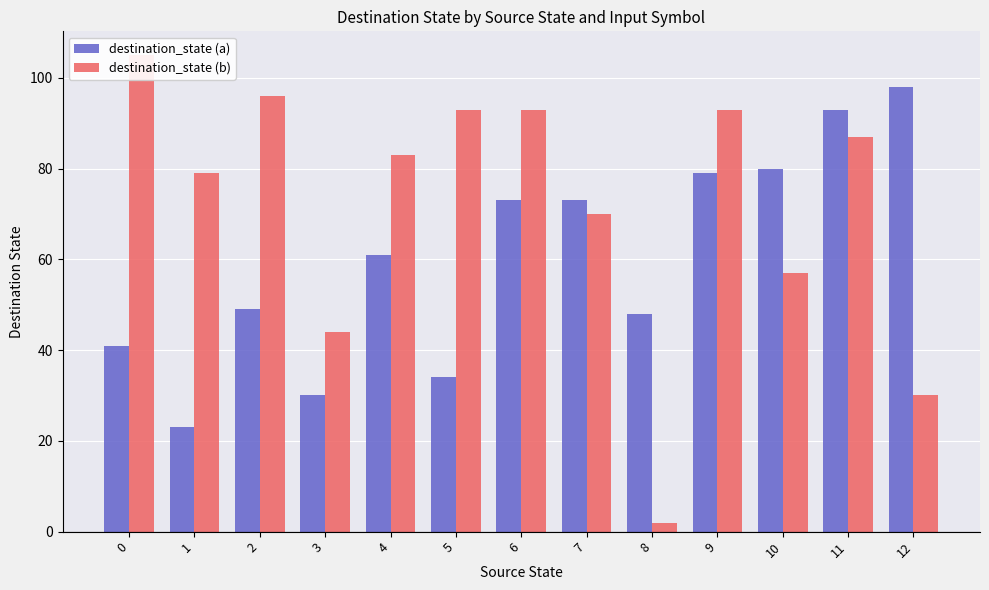

What is the difference between the destination_state (a) values at 11 and 5?

59